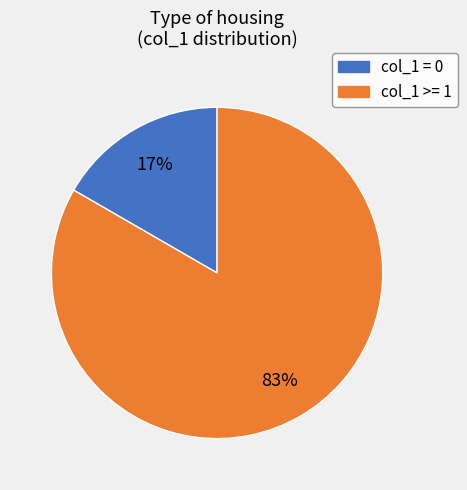

What is the smallest slice in the pie chart?

col_1 = 0